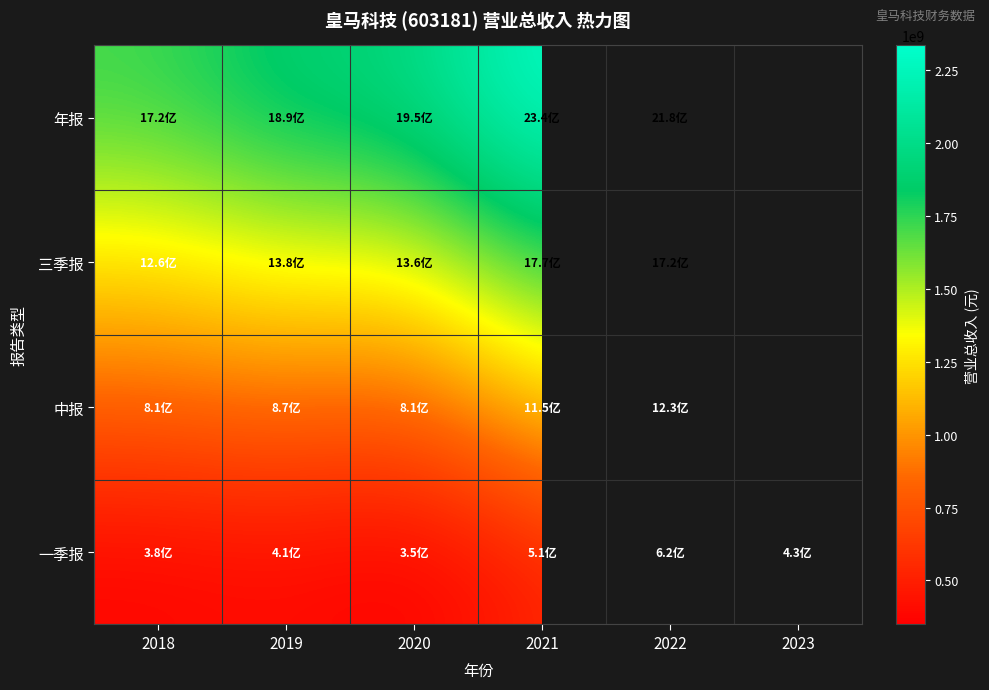

List the series in order of their overall mean, highest first.

年报, 三季报, 中报, 一季报